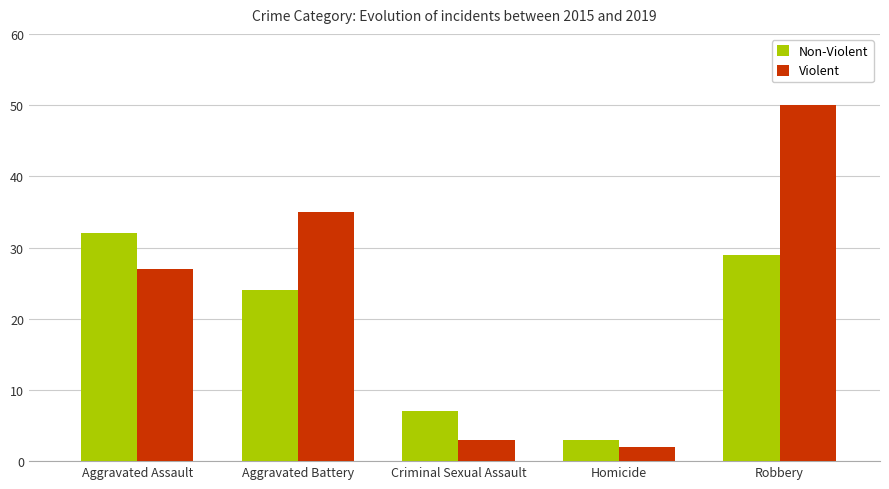

Reading left to right, list all the values displayed in this chart.

Non-Violent: Aggravated Assault=32	Aggravated Battery=24	Criminal Sexual Assault=7	Homicide=3	Robbery=29
Violent: Aggravated Assault=27	Aggravated Battery=35	Criminal Sexual Assault=3	Homicide=2	Robbery=50